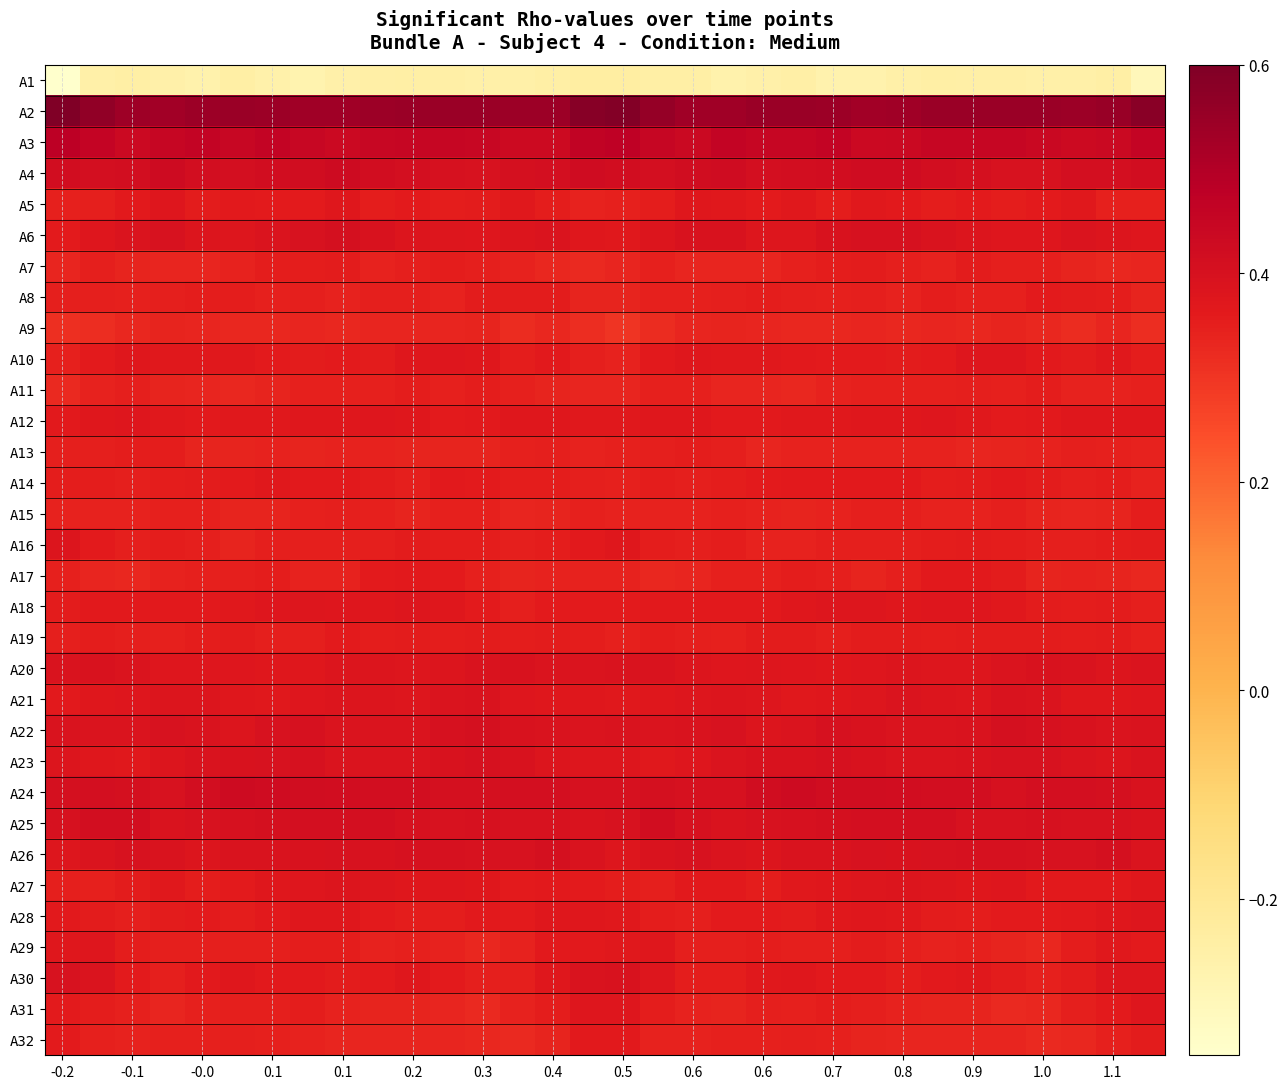

Which series has the largest total across all categories?

A2